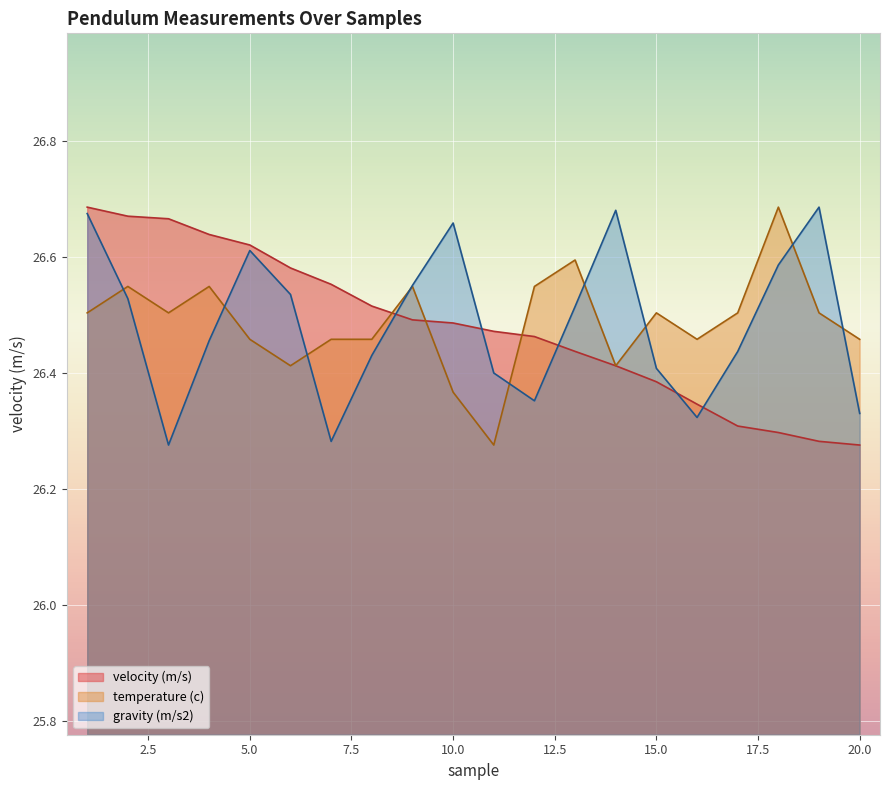

Is it true that gravity (m/s2) equals 8.7 at 5.0?

False